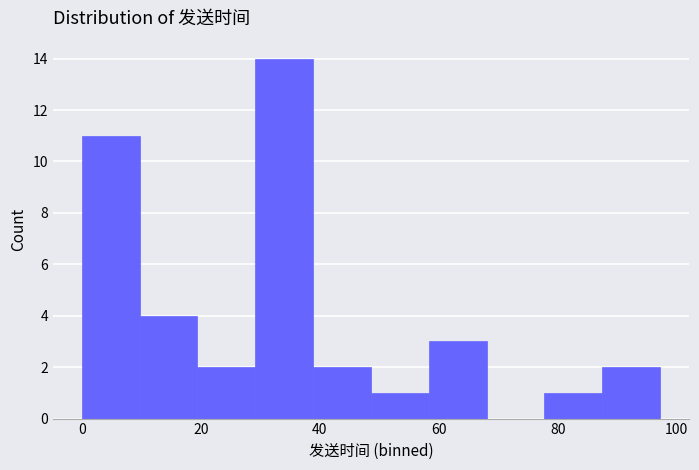

Which range on the x-axis has the tallest bar?

30 to 38